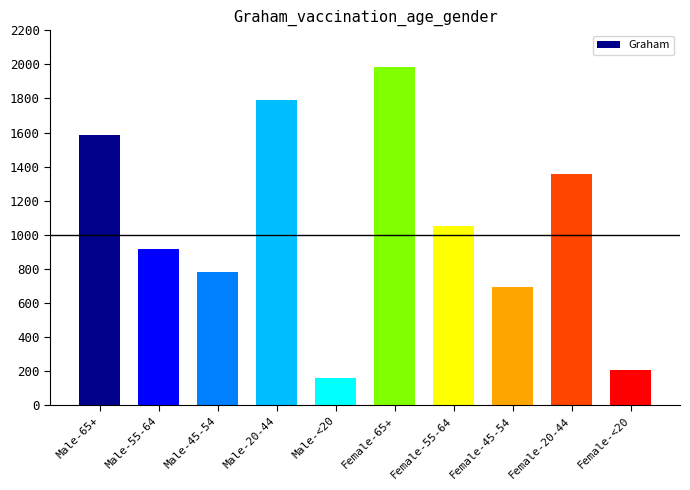

List the labels in order of value, largest first.

Female-65+, Male-20-44, Male-65+, Female-20-44, Female-55-64, Male-55-64, Male-45-54, Female-45-54, Female-<20, Male-<20